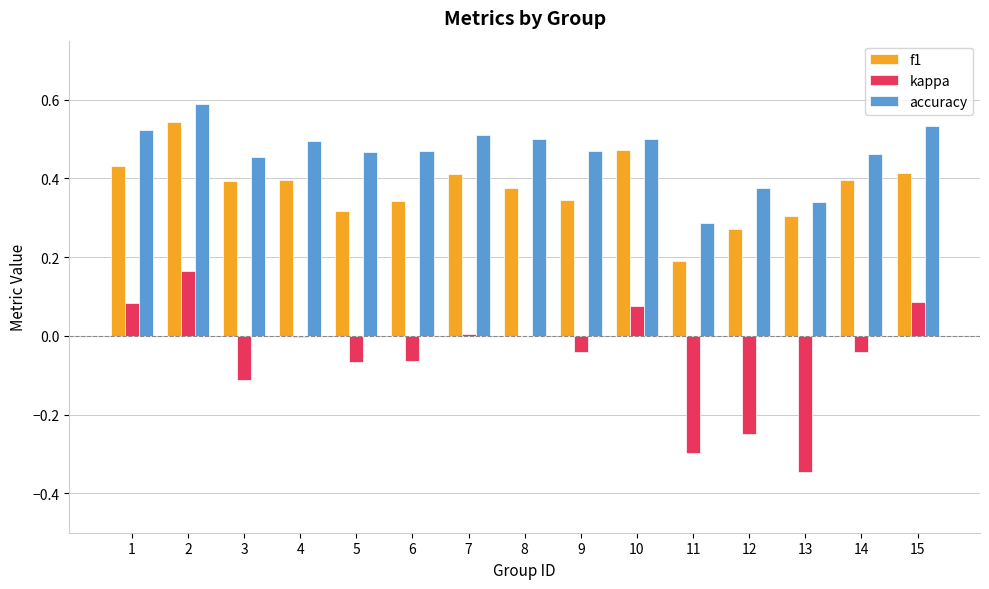

The value of kappa at 8 is 0.0. True or false?

True